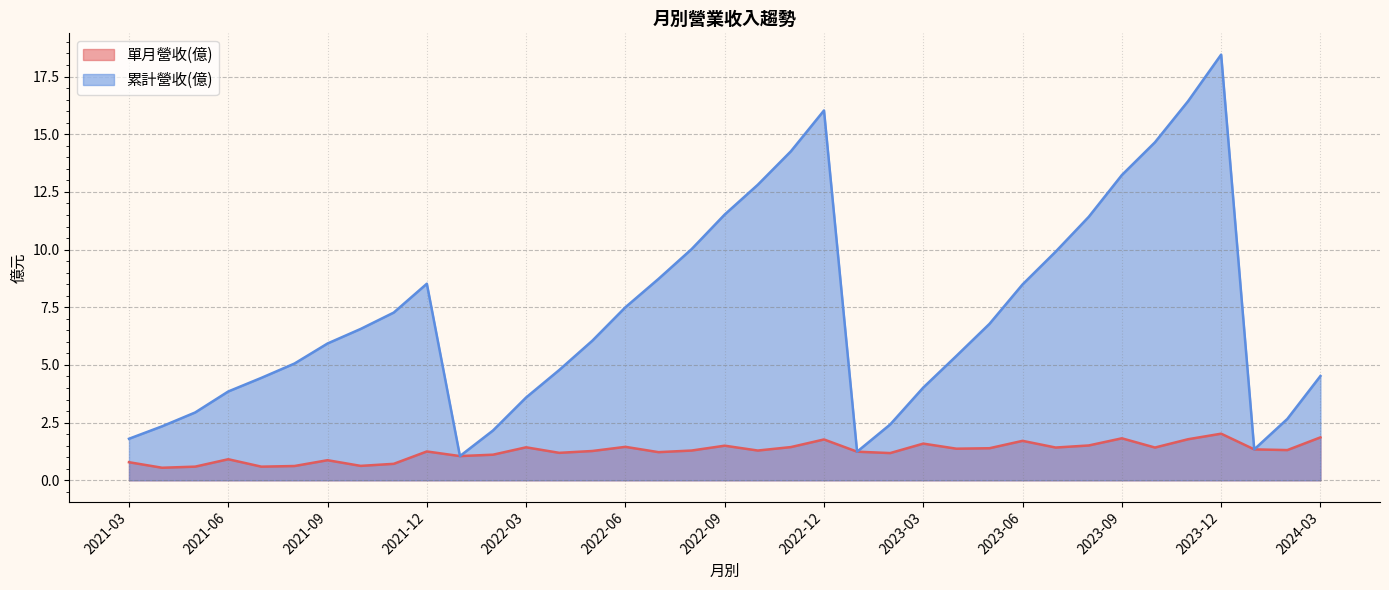

Between 2024-02 and 2021-04, which is larger?

2024-02